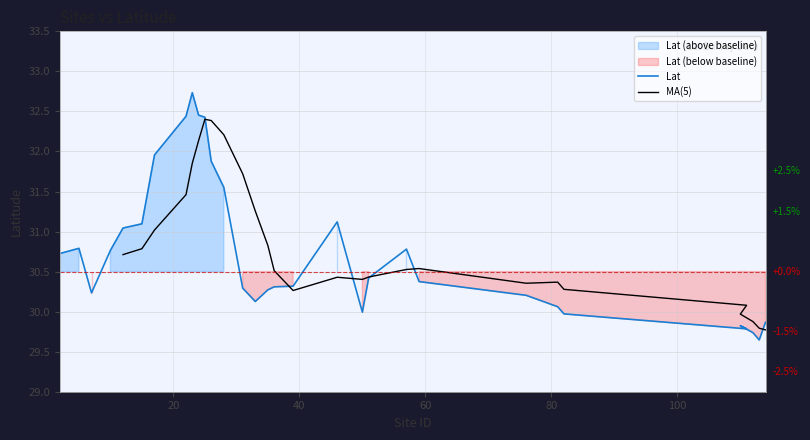

Rank the categories by value from highest to lowest.

23, 24, 22, 25, 17, 26, 28, 46, 15, 12, 5, 57, 10, 2, 51, 59, 39, 36, 31, 35, 7, 76, 33, 81, 50, 82, 114, 110, 111, 112, 113